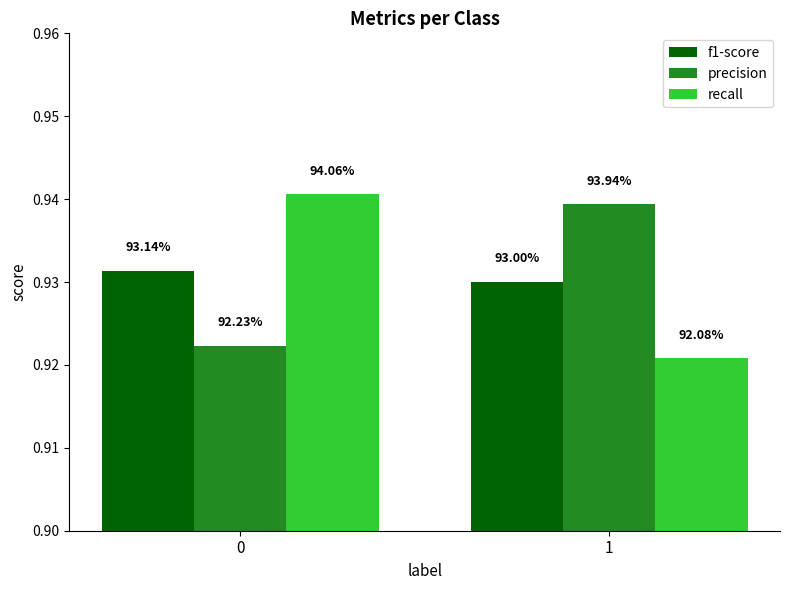

What is the total value across all series at 0?

2.8